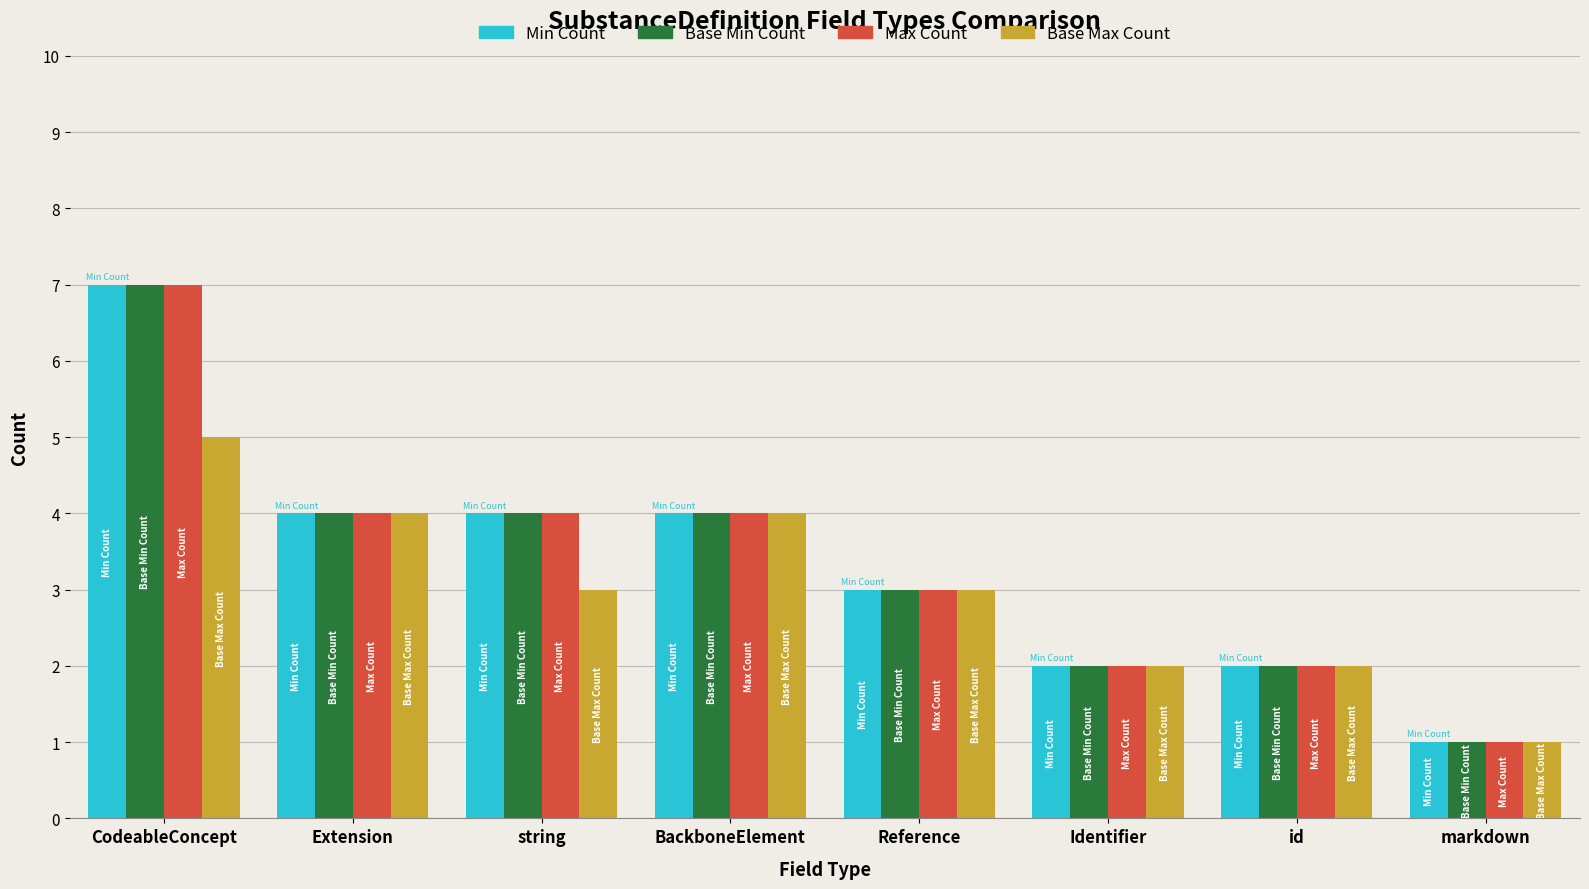

What is the difference between the maximum and minimum values in the Base Max Count series?

4